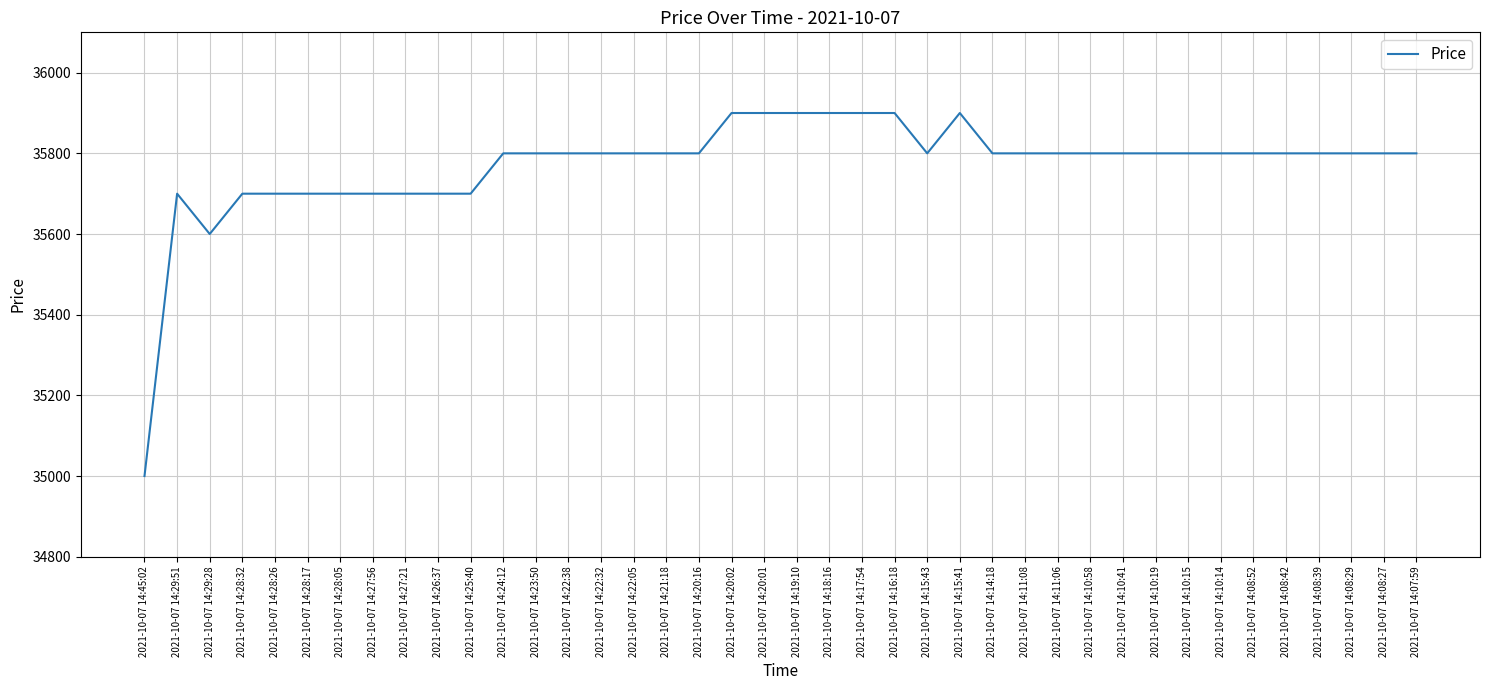

What position from the left is 2021-10-07 14:22:38?

14